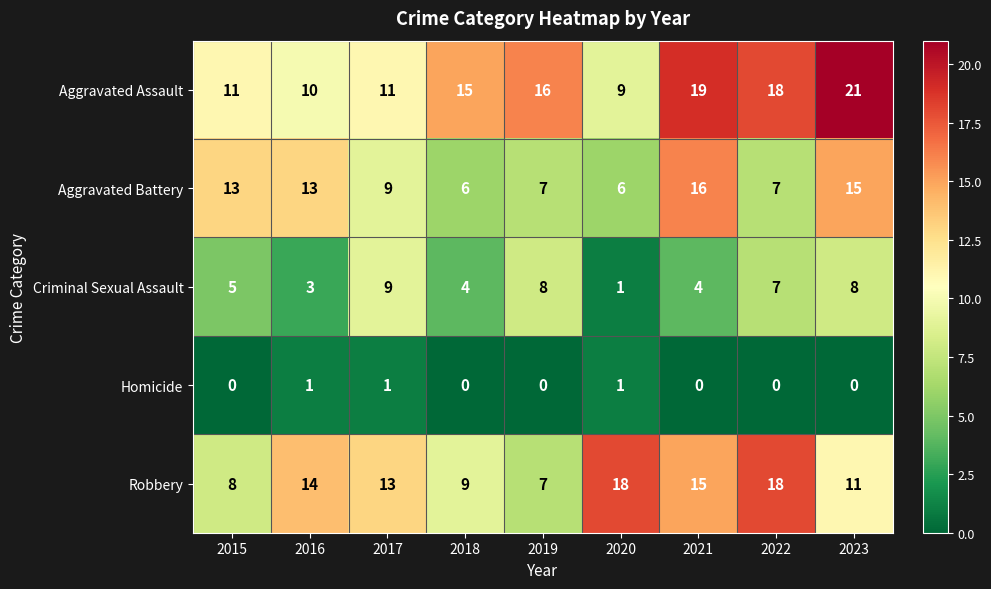

At which label is Aggravated Assault closest to 15?

2018